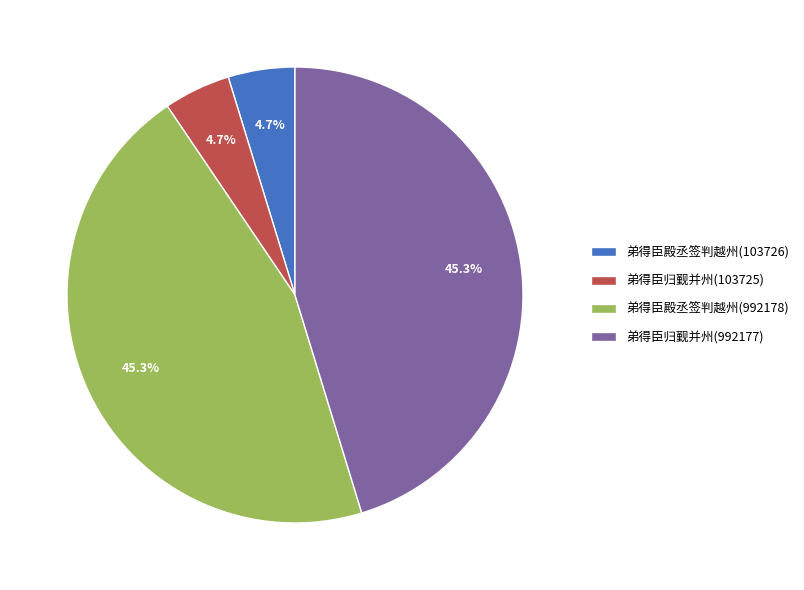

Is 弟得臣归觐并州(992177) the majority of the pie?

No